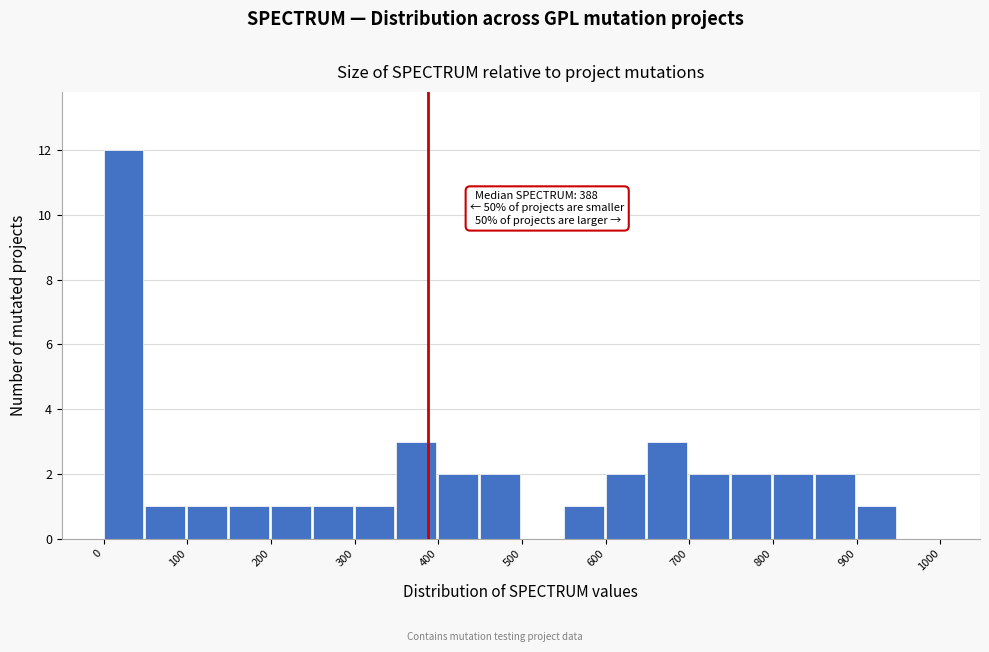

Over which range of the x-axis is the bar tallest?

0 to 50